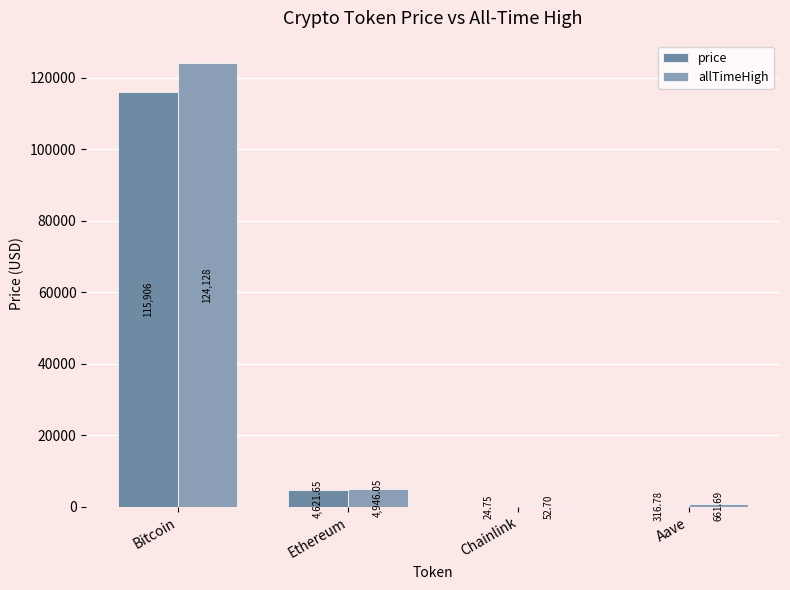

Are the bars horizontal?

No